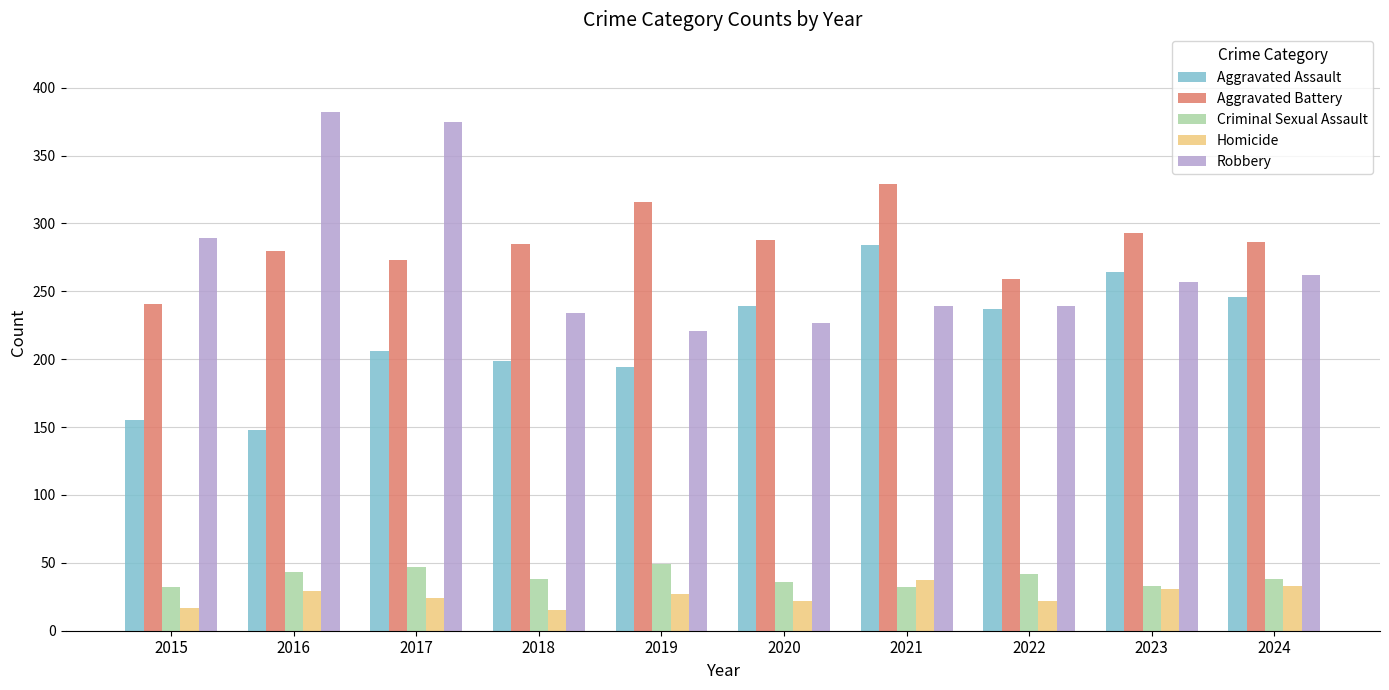

Between 2016 and 2019, which series saw the biggest shift?

Robbery